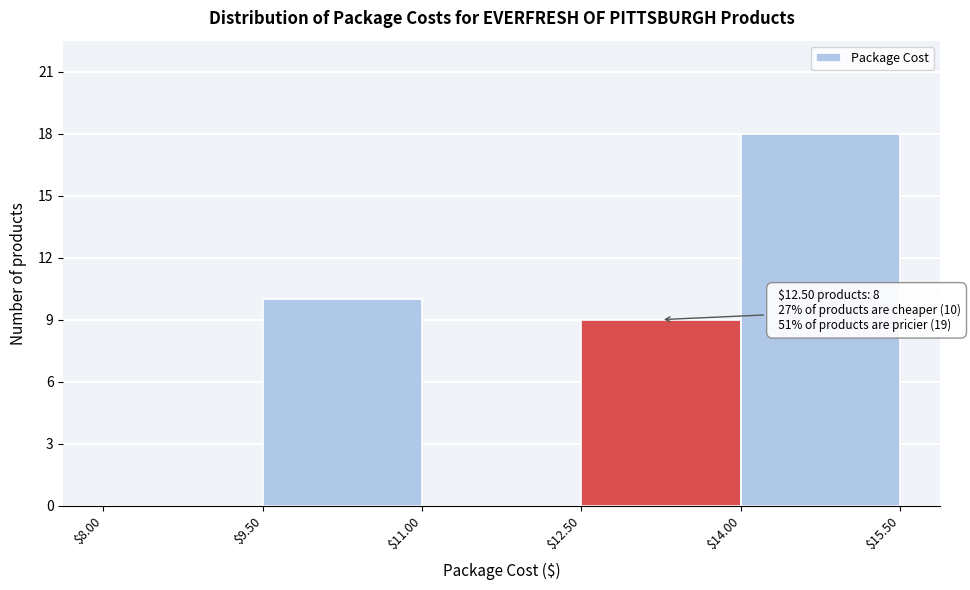

Which range on the x-axis has the tallest bar?

$14.00 to $15.50